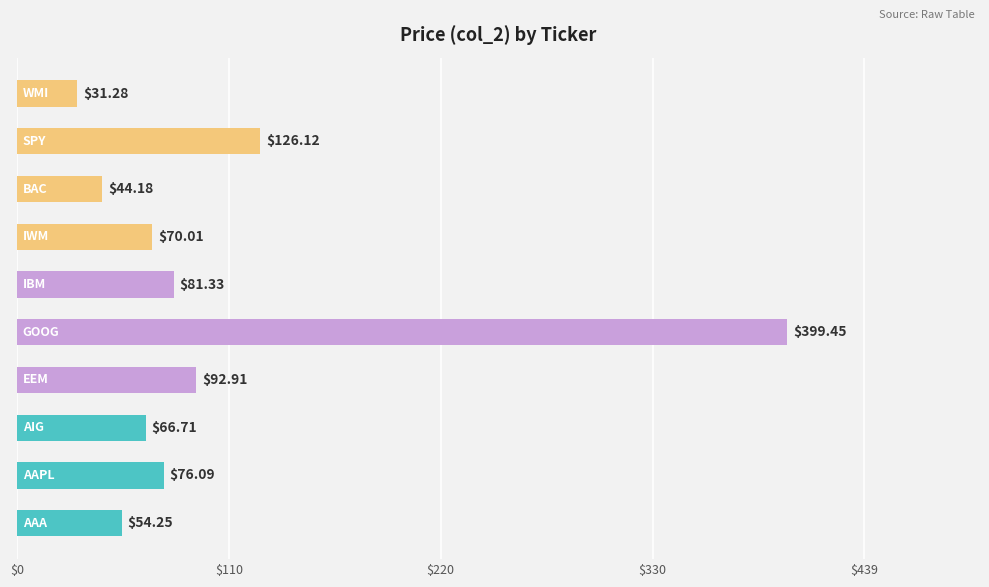

How many series are shown in this chart?

1